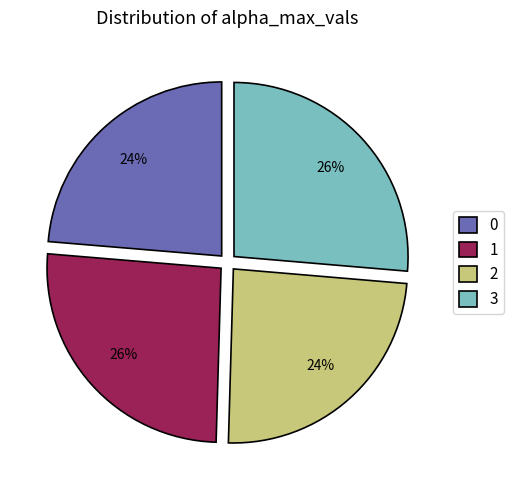

To the nearest percent, what portion does 3 represent?

26%